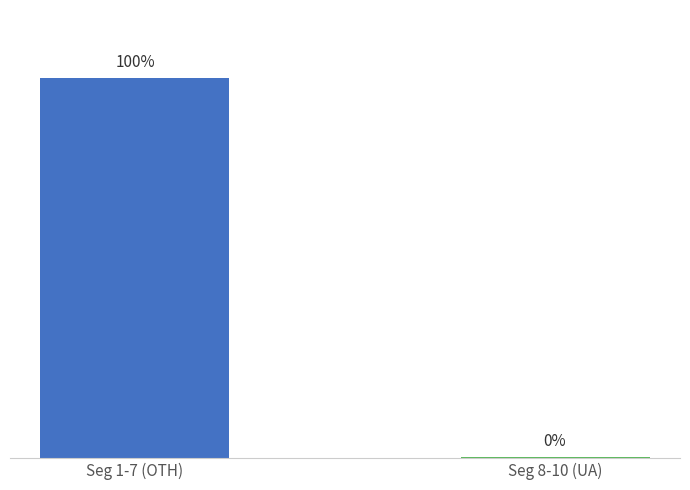

The chart shows a value of 0.3 at Seg 1-7 (OTH). True or false?

False